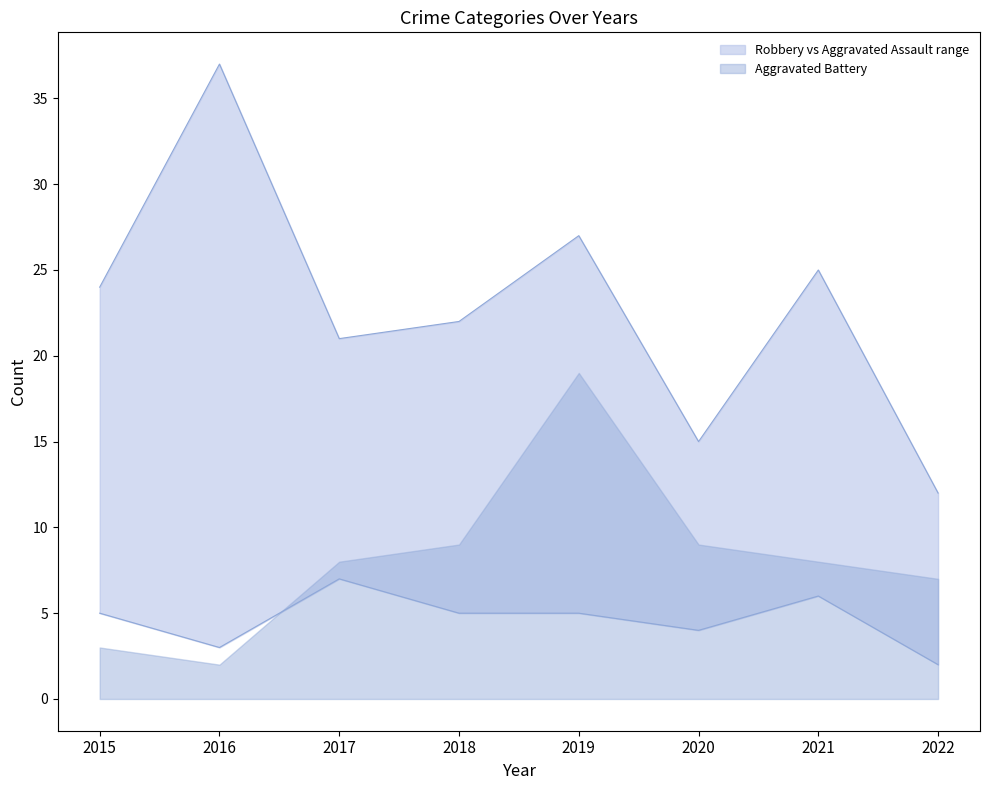

At which label is Robbery closest to 24?

2015